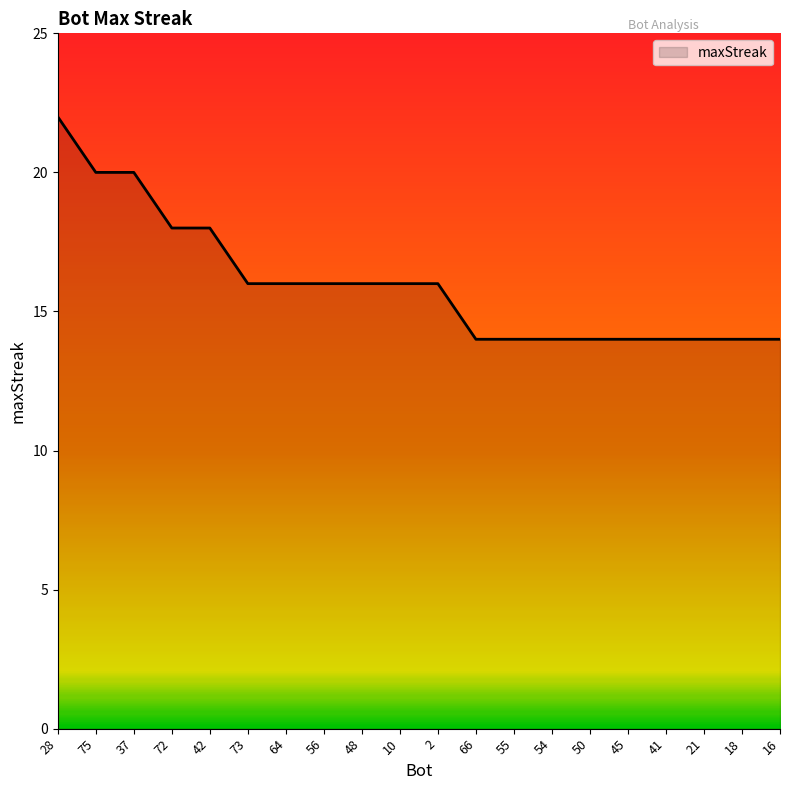

The chart shows a value of 6 at 10. True or false?

False